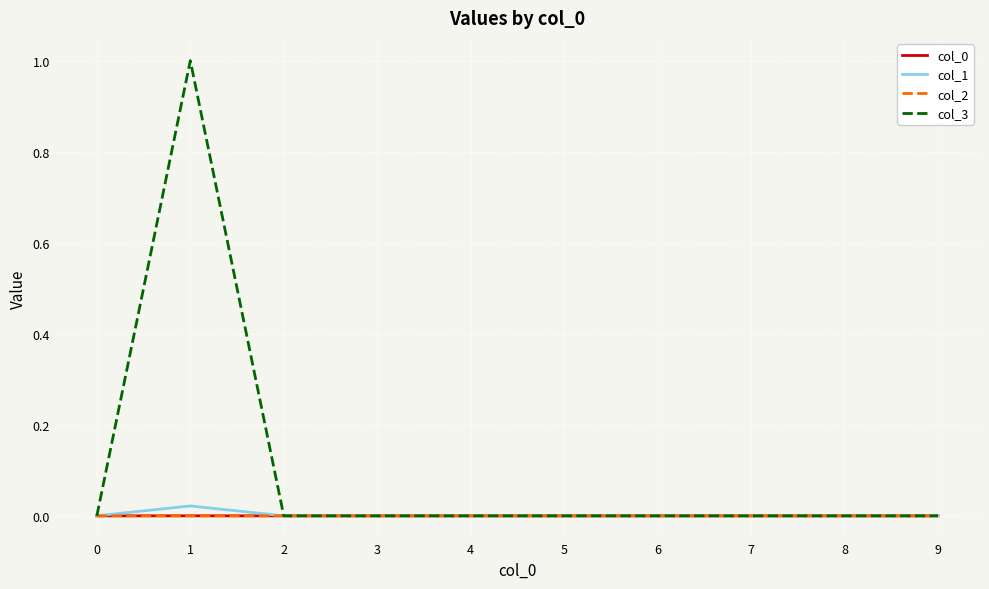

Which series has the largest total across all categories?

col_3